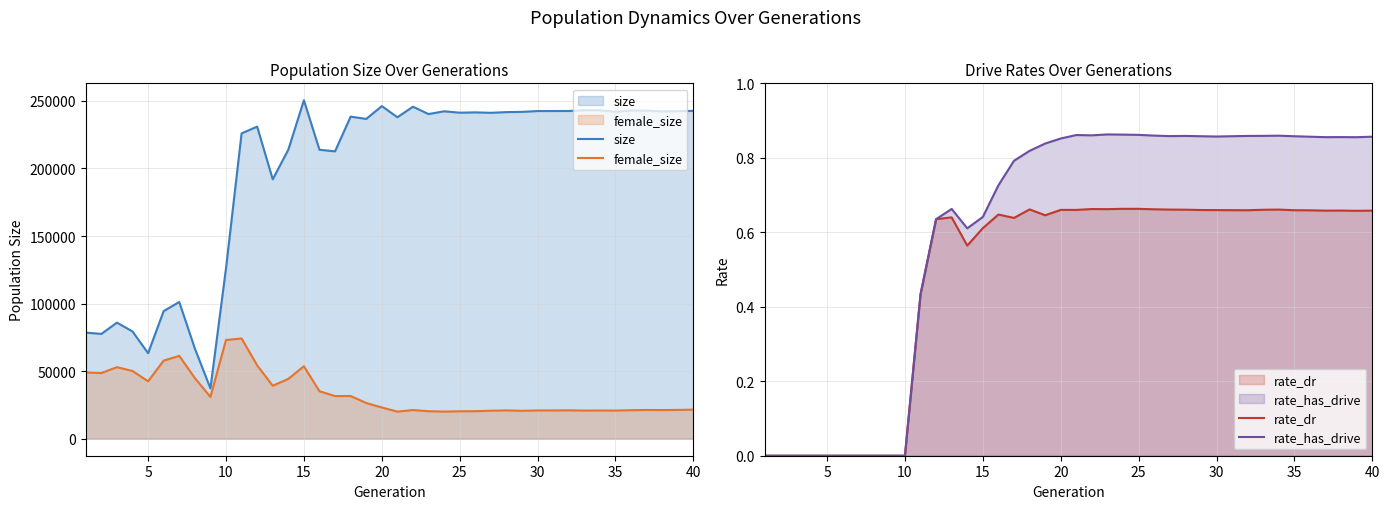

How many interior local valleys does the rate_has_drive series have?

6